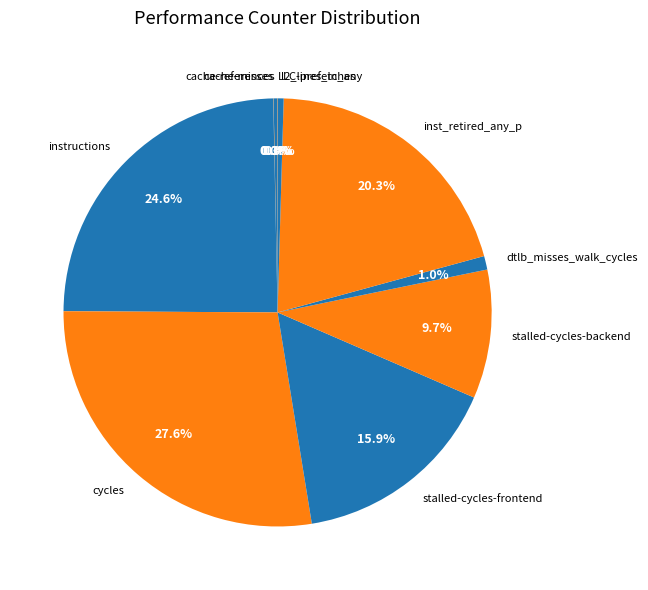

True or false: inst_retired_any_p accounts for 27% of the total.

False